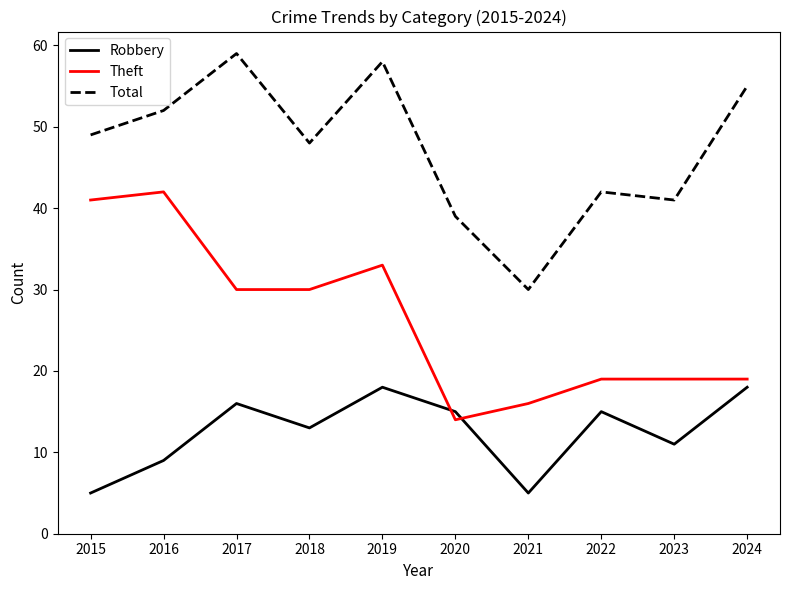

Count the number of data series in this chart.

3